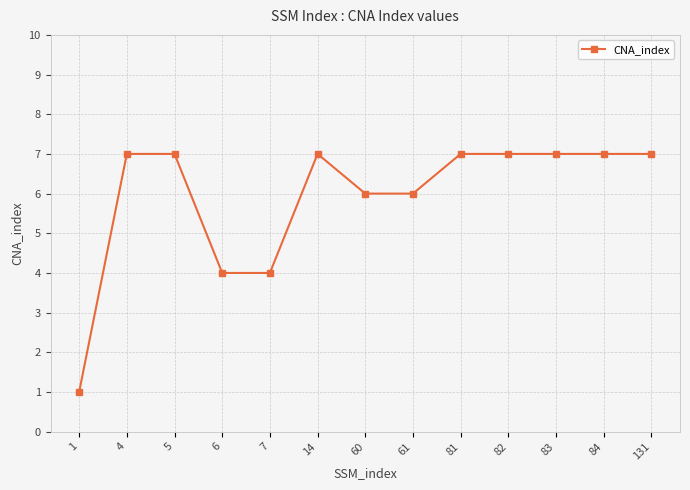

What is the maximum value shown in the chart?

7